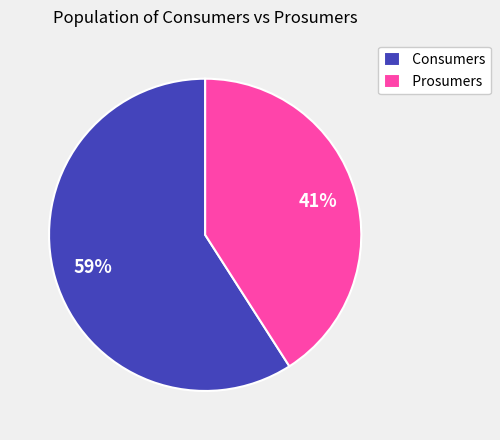

Which category has the biggest portion of the pie?

Consumers